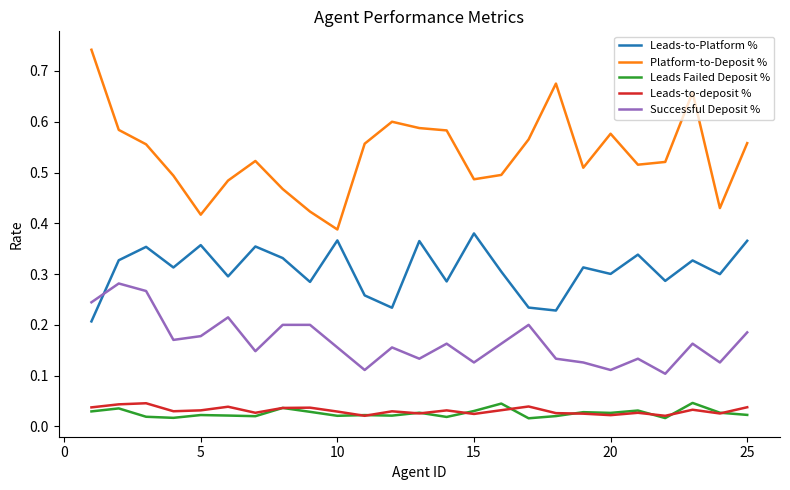

Which series has the largest range (max minus min)?

Platform-to-Deposit %